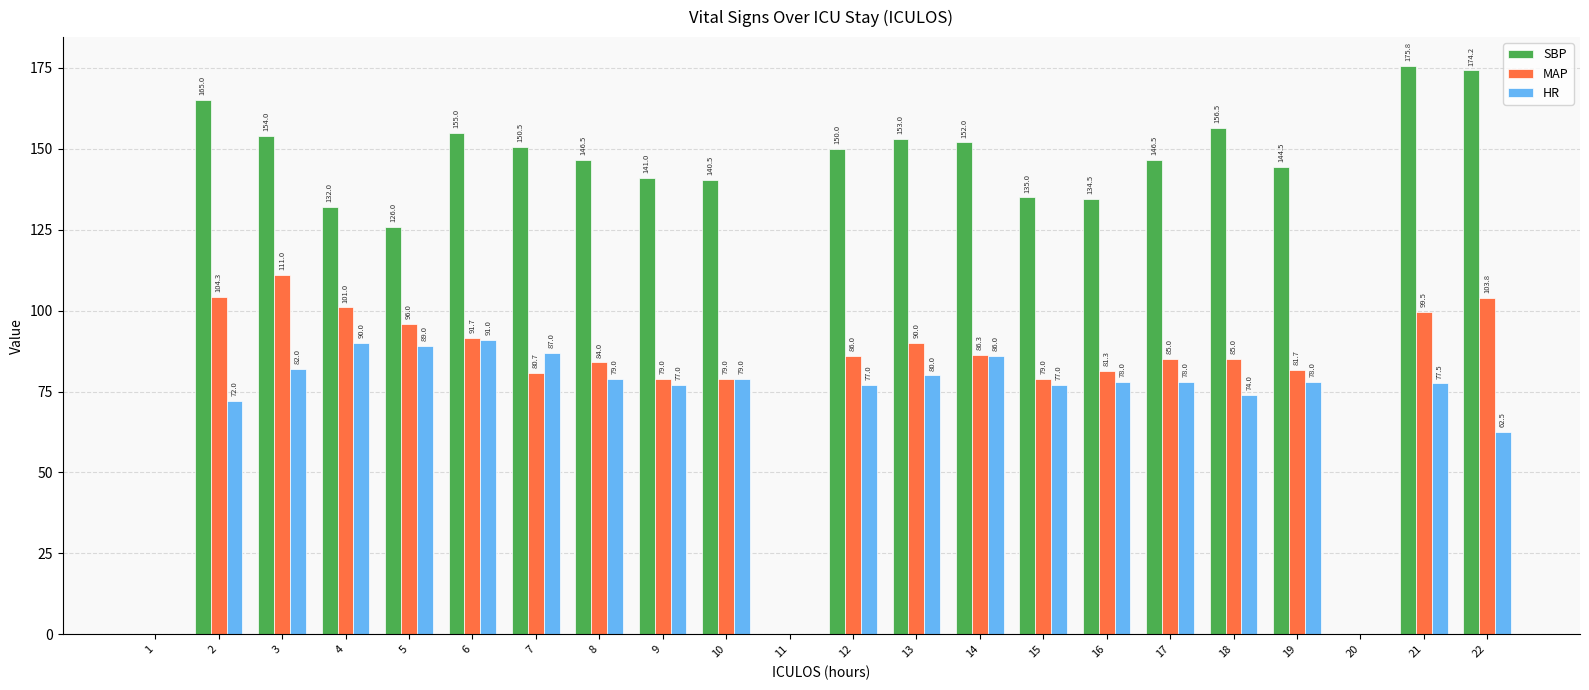

What value does the SBP series have at 19?

144.5